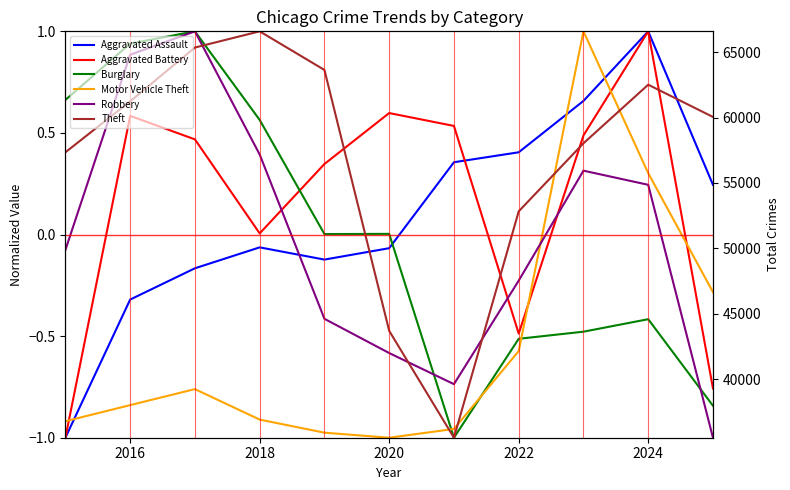

What is the value of the Aggravated Assault point at the 1st from the left?

-1.0